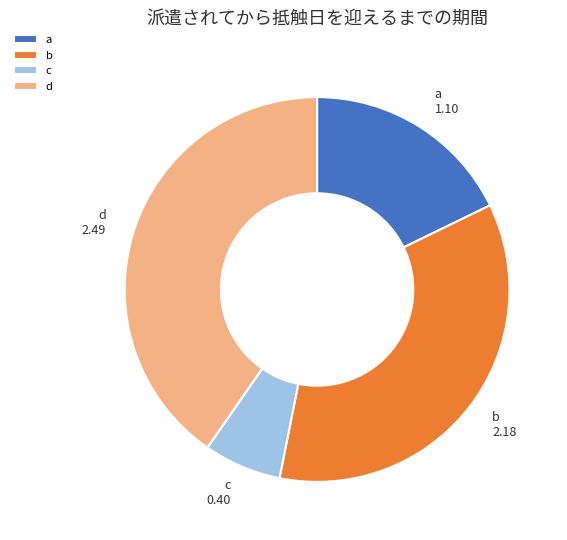

Combined, do c and a account for over 50%?

No